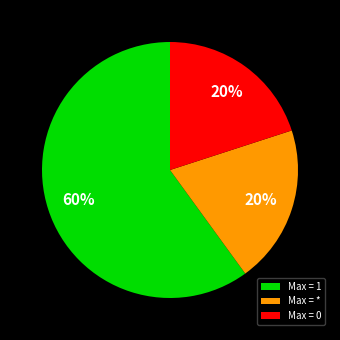

How many segments does this pie chart have?

3